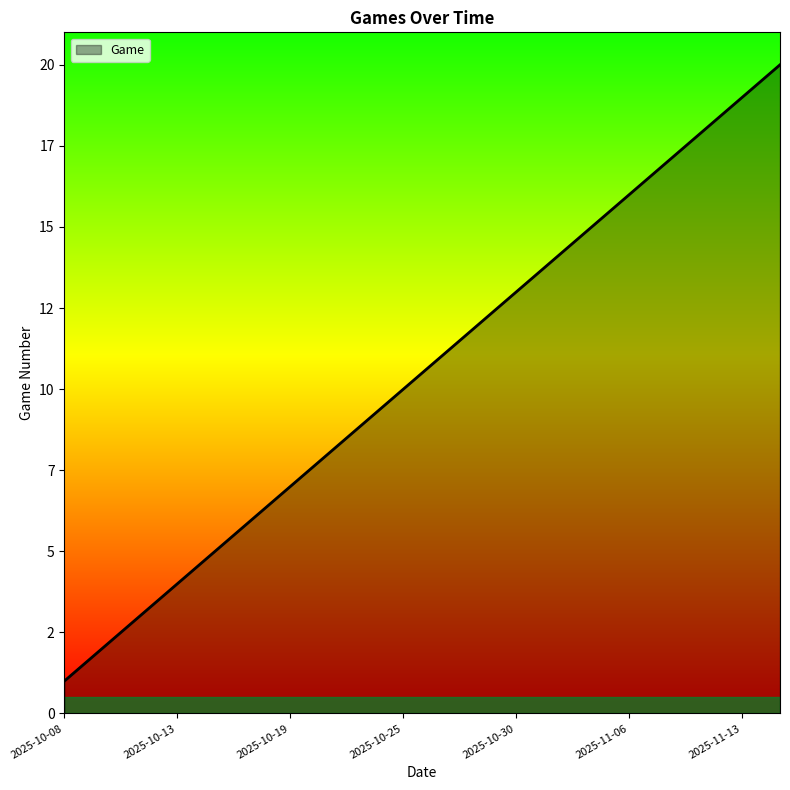

Does the chart have visible grid lines?

No